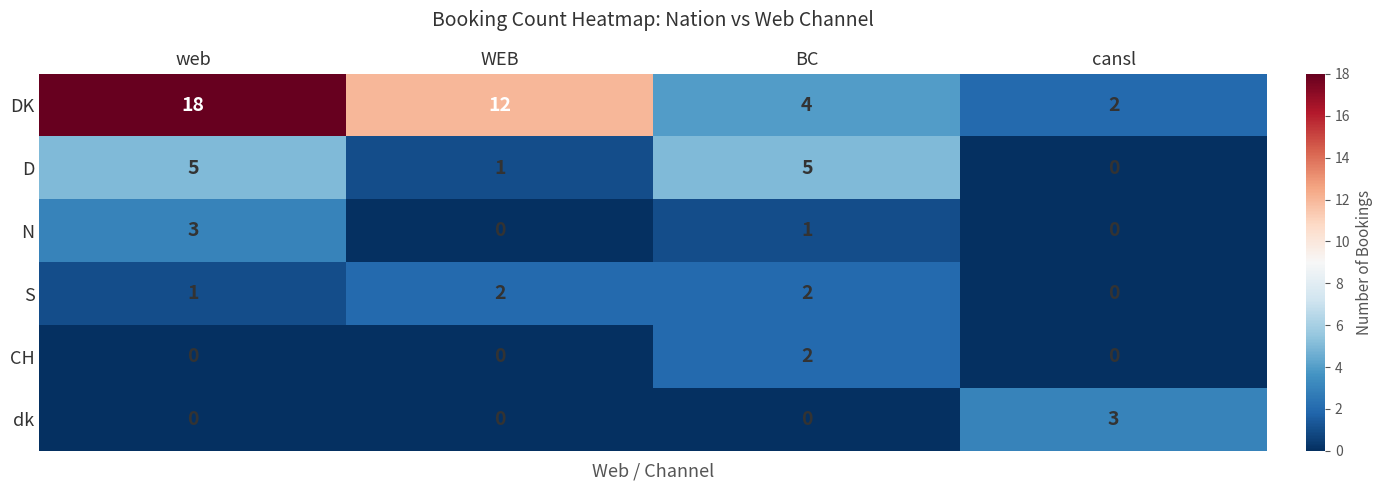

Reading right to left, what are all the values shown in this chart?

DK: 2	4	12	18
D: 0	5	1	5
N: 0	1	0	3
S: 0	2	2	1
CH: 0	2	0	0
dk: 3	0	0	0